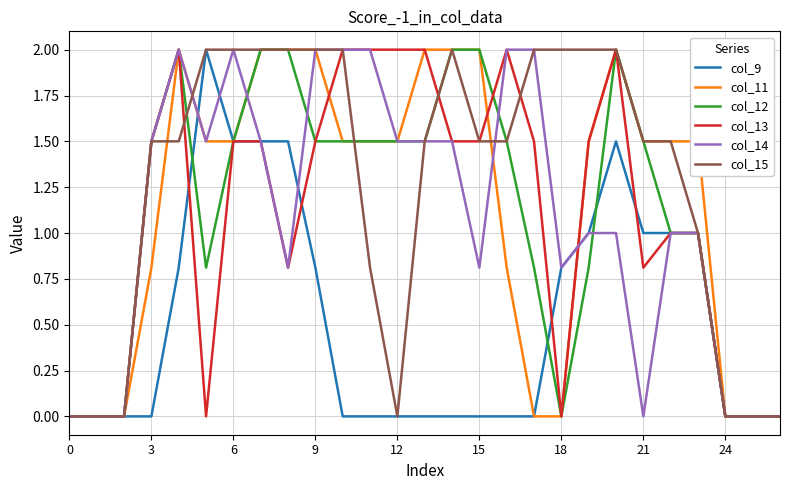

Does the chart have visible grid lines?

Yes